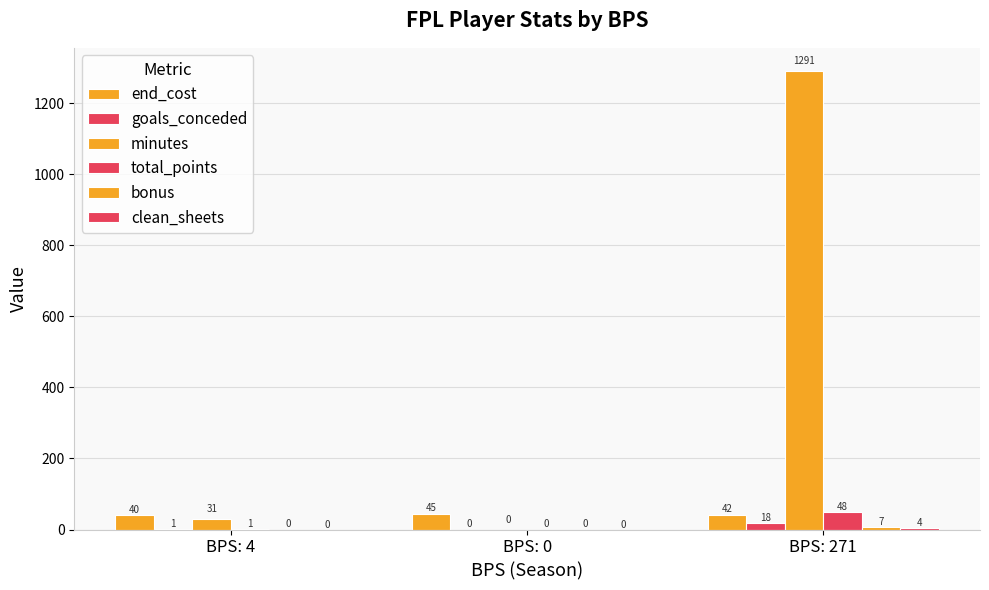

At which category is the sum across all series the highest?

BPS: 271